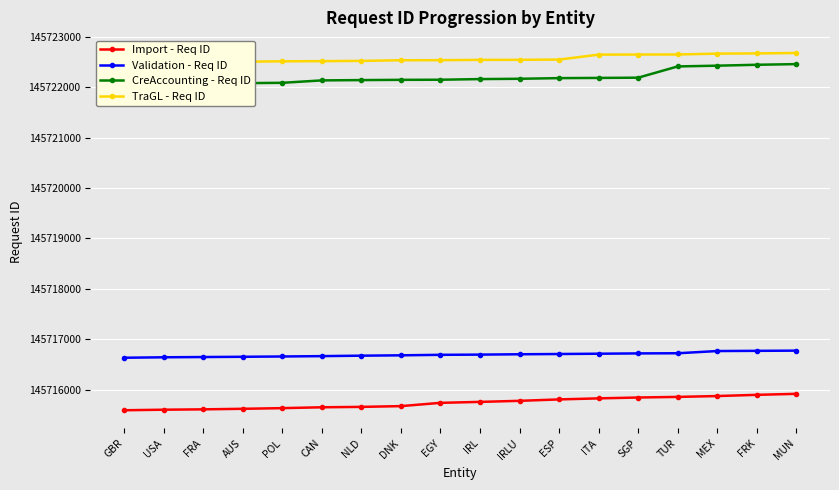

What position from the left is MEX?

16